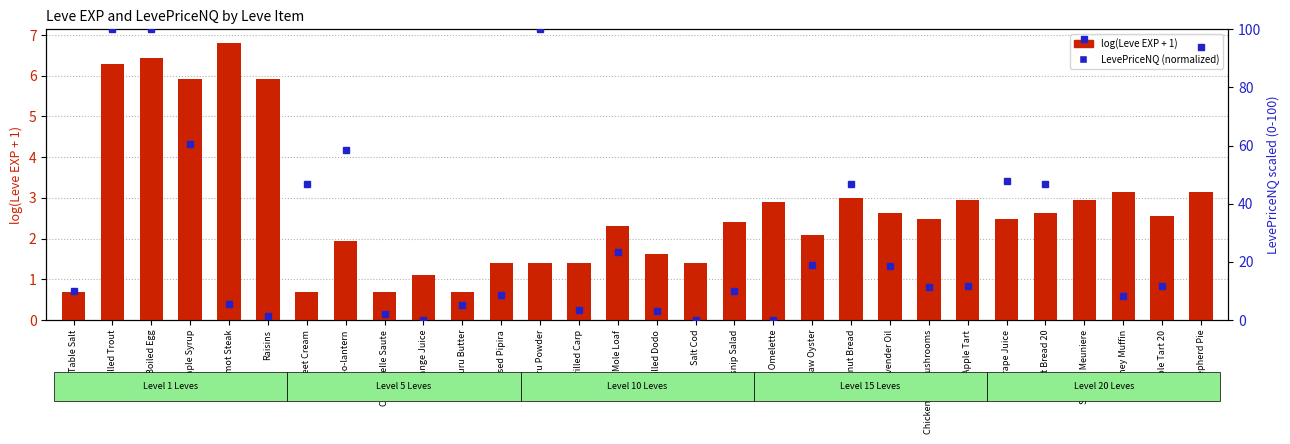

What is the label of the 19th bar from the right?

Braised Pipira